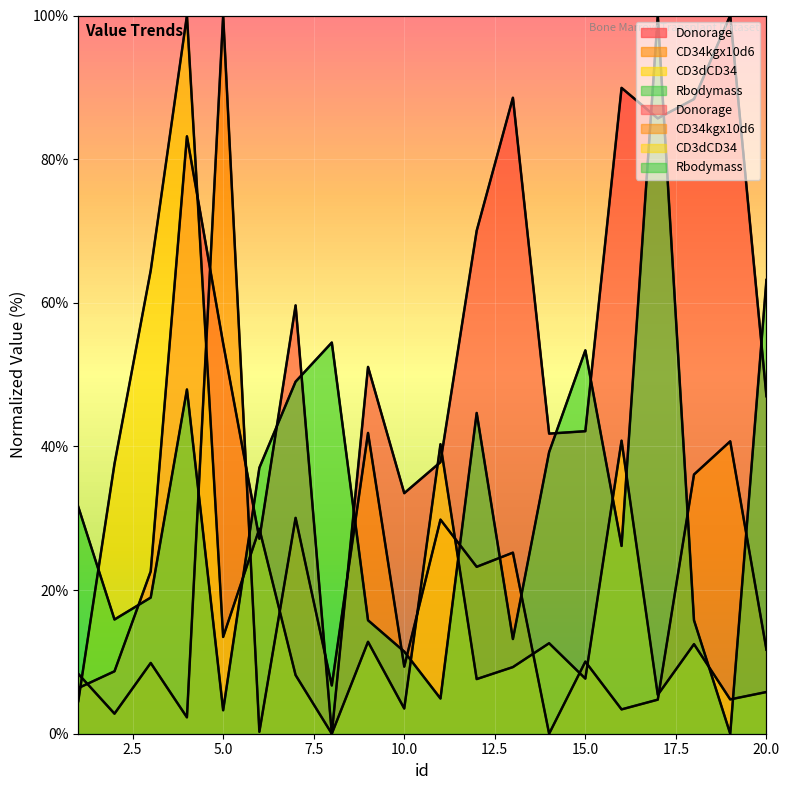

What is the total value across all series at 20?

127.7